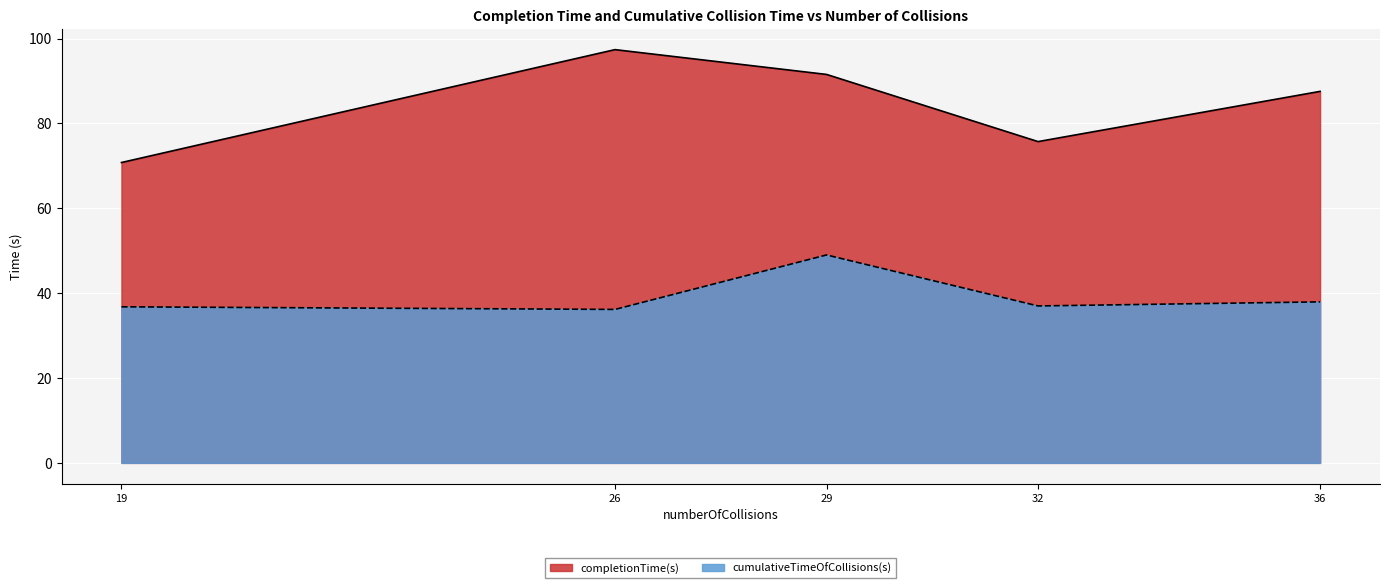

Which series has the widest spread of values?

completionTime(s)